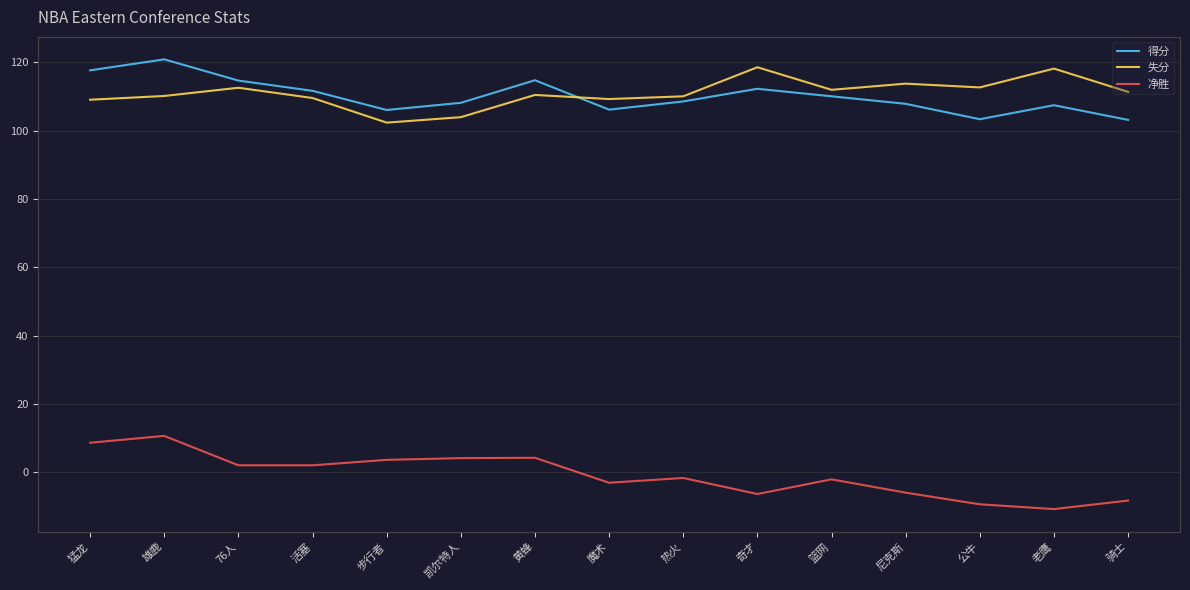

What is the maximum value for 得分?

120.8